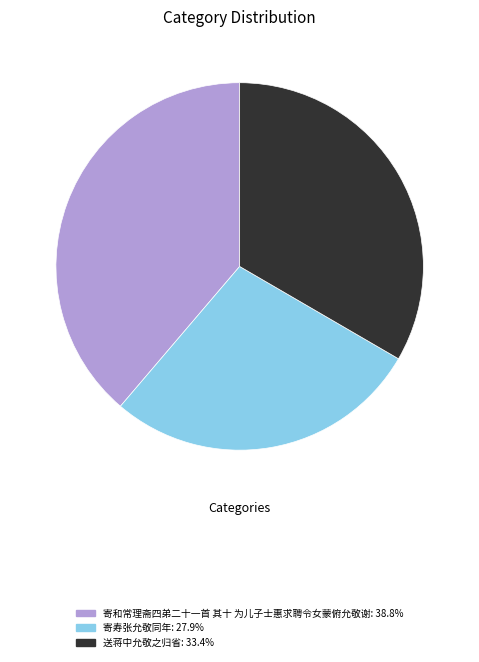

How many slices are in this pie chart?

3